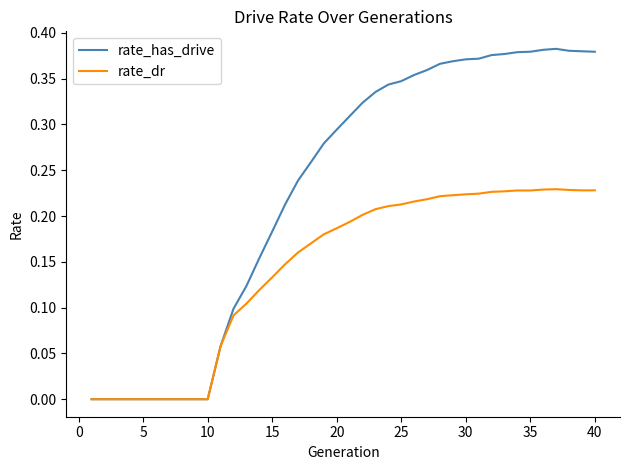

Which series has the largest range (max minus min)?

rate_has_drive